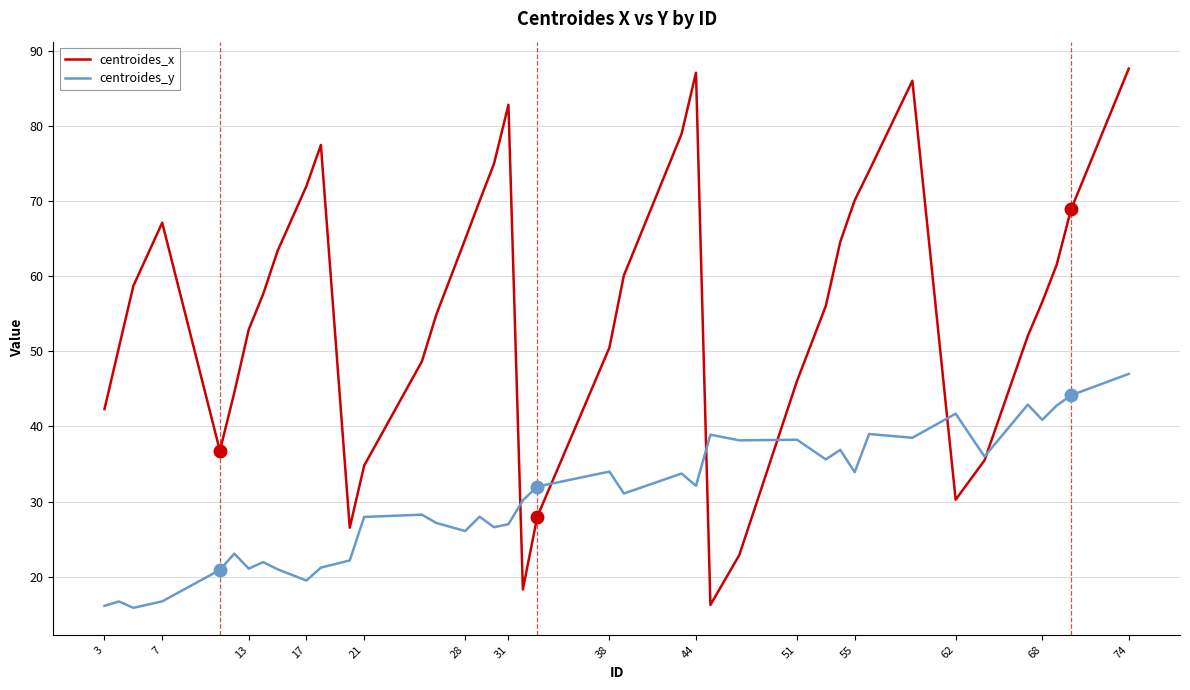

In centroides_y, how many points are lower than both neighbors (excluding endpoints)?

13